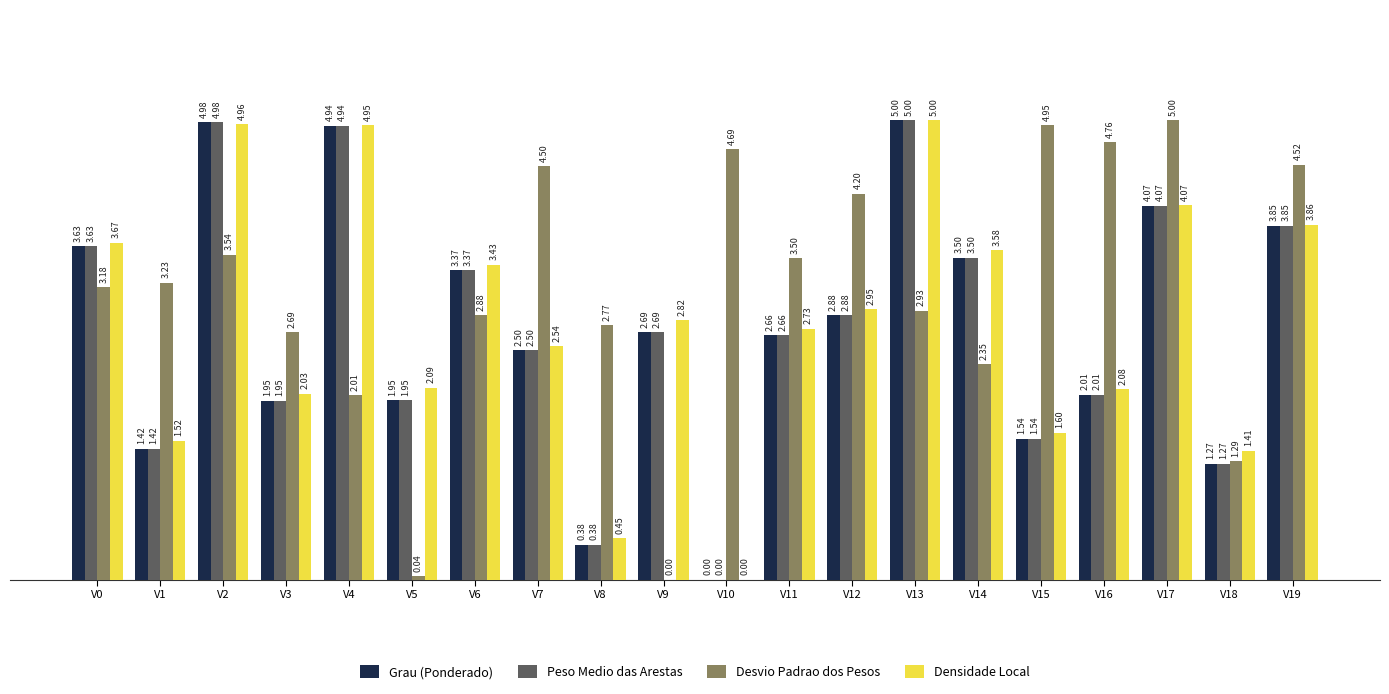

What is the sum of all Densidade Local values?

55.7